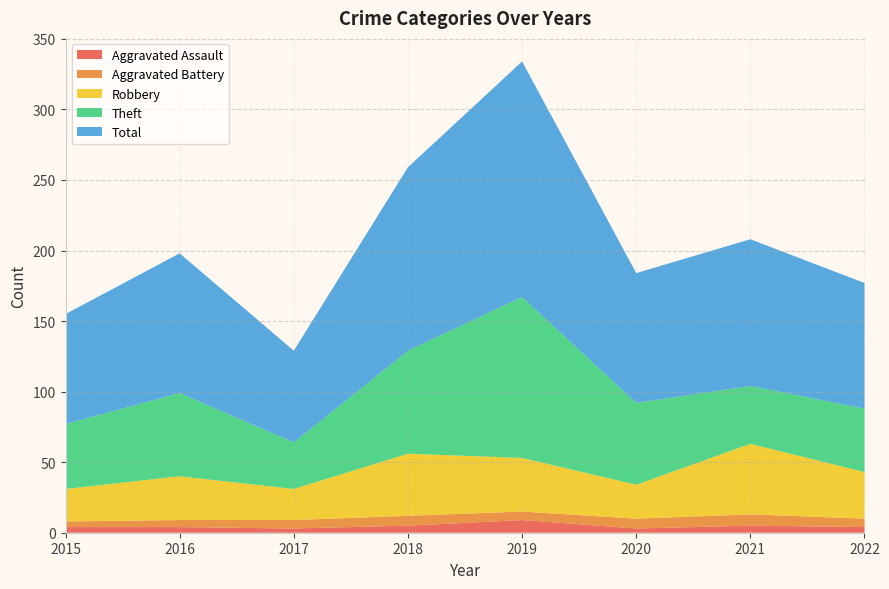

Reading right to left, what are all the values shown in this chart?

Aggravated Assault: 4	5	3	9	5	3	4	4
Aggravated Battery: 6	8	7	6	7	6	5	4
Robbery: 33	50	24	38	44	22	31	23
Theft: 45	41	58	114	73	33	59	46
Total: 89	104	92	167	130	65	99	78